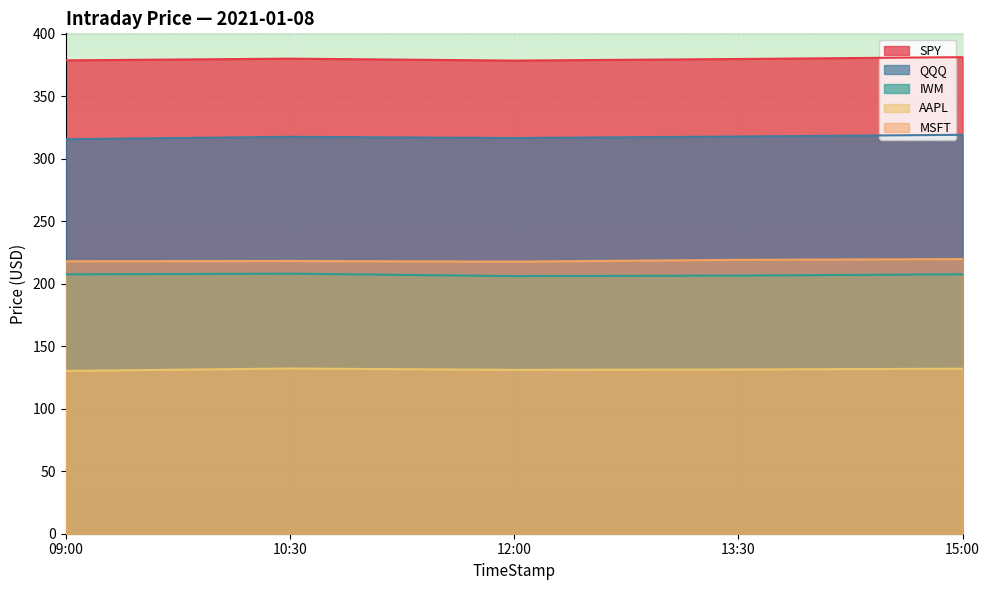

True or false: QQQ has a value of 551.6 at 13:30.

False